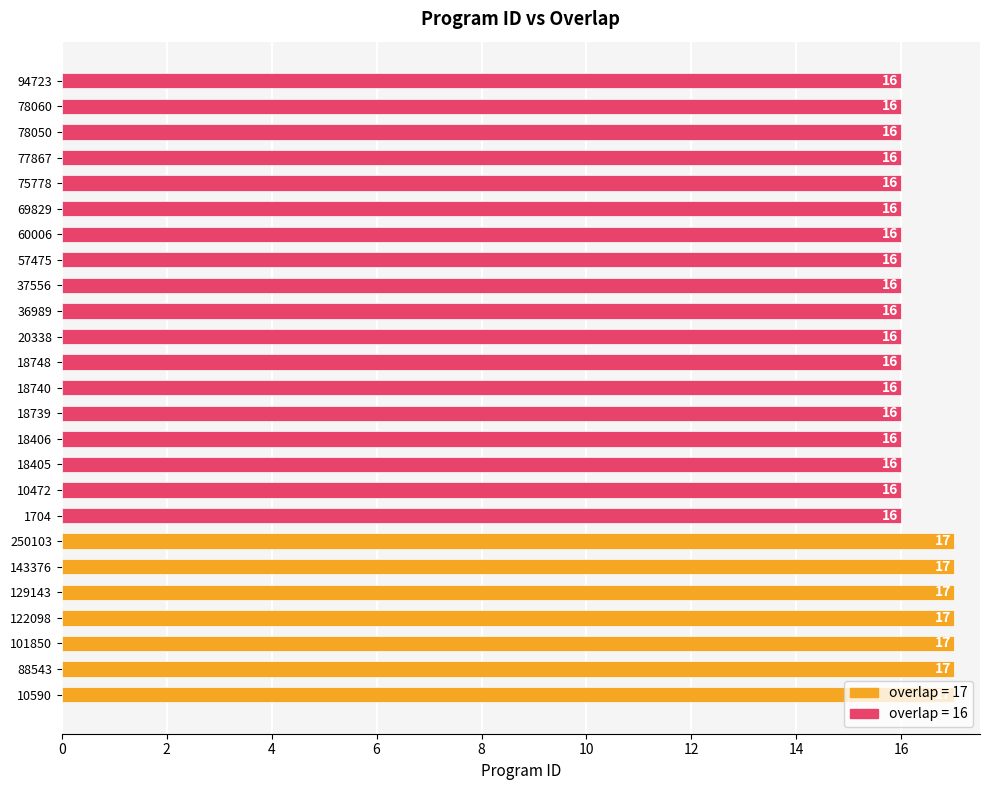

Does the chart contain any negative values?

No